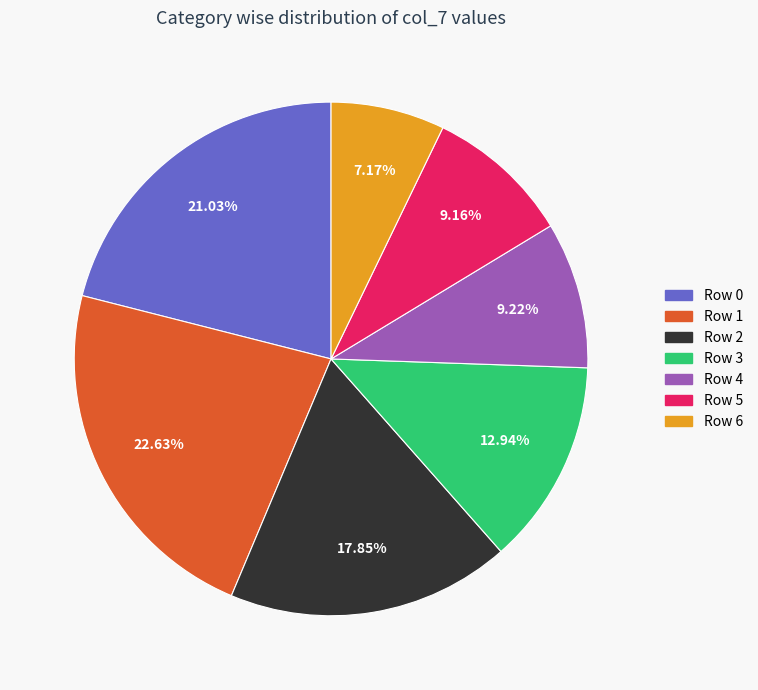

Combined, do Row 1 and Row 3 account for over 50%?

No